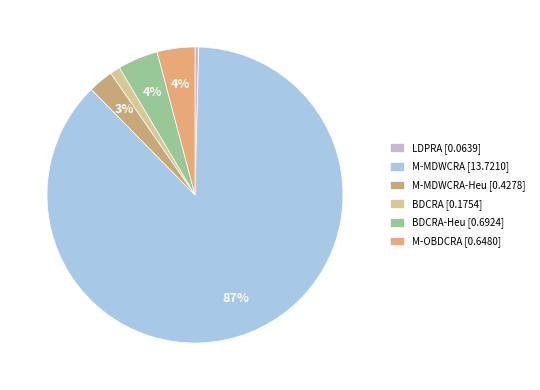

Count the number of slices in the pie.

6